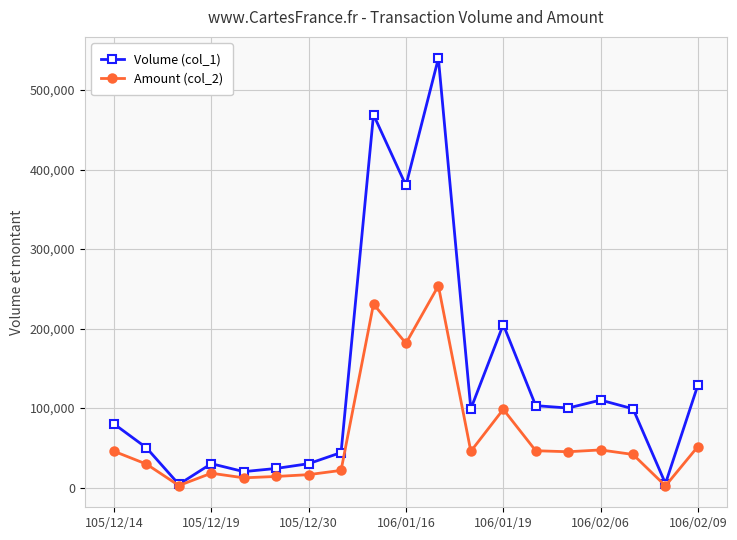

How many data points in Amount (col_2) are less than 45000?

9